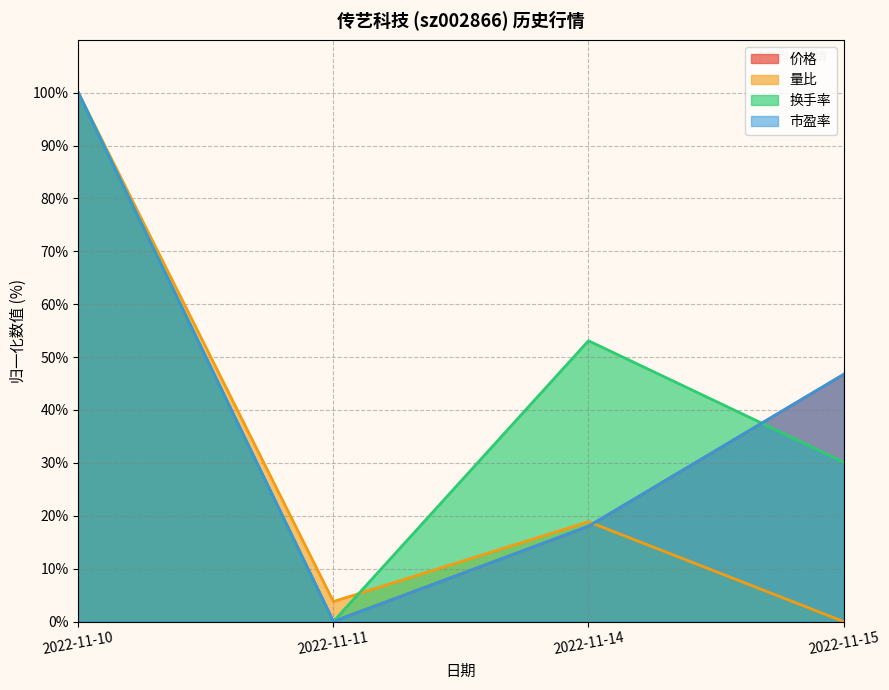

Reading left to right, transcribe all the data shown in this chart.

价格: 100.0	0.0	18.0	46.7
量比: 100.0	3.8	18.9	0.0
换手率: 100.0	0.0	53.1	30.2
市盈率: 100.0	0.0	18.0	46.7